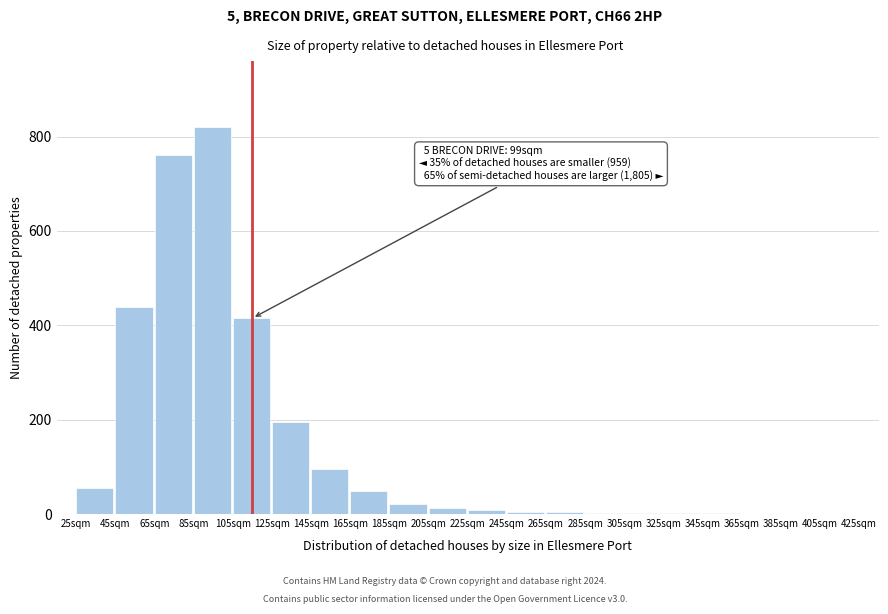

True or false: the data shows 760 at 65sqm.

True